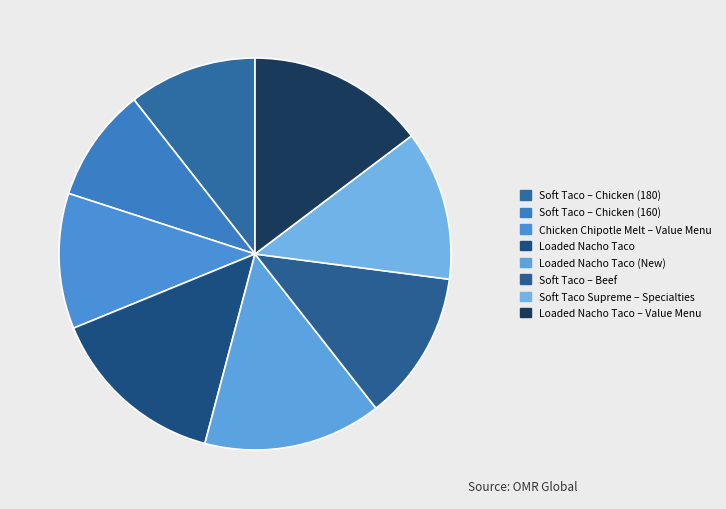

What is the smallest slice in the pie chart?

Soft Taco – Chicken (160)